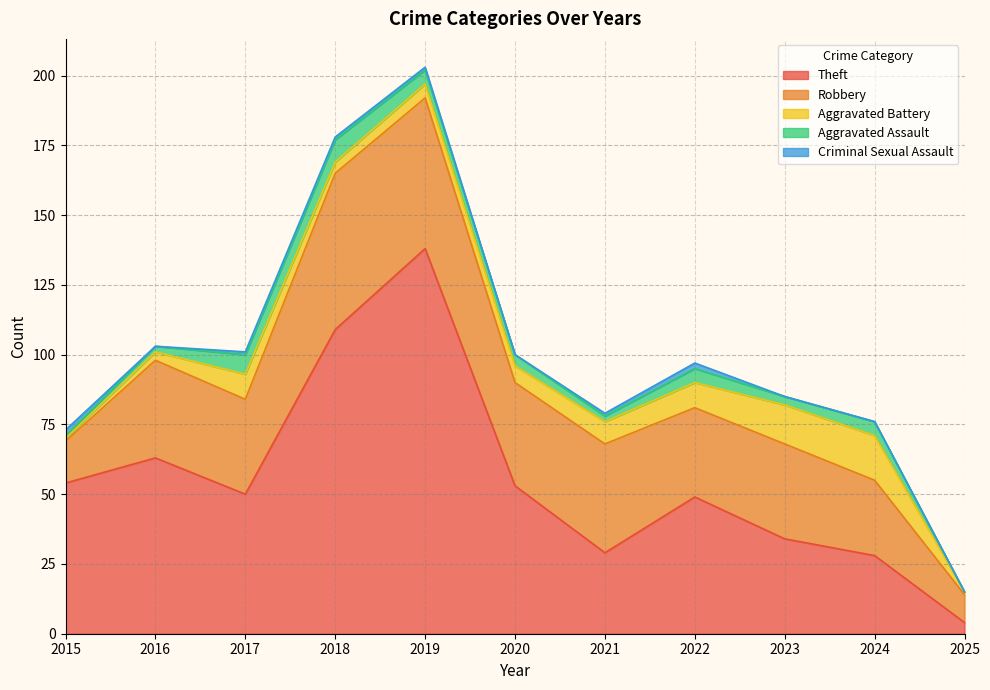

At which category is the sum across all series the highest?

2019